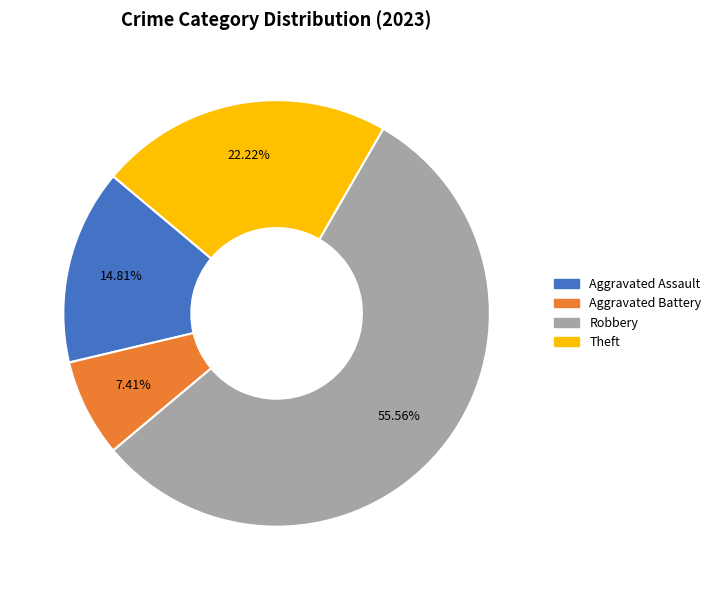

Rank the categories by value from lowest to highest.

Aggravated Battery, Aggravated Assault, Theft, Robbery